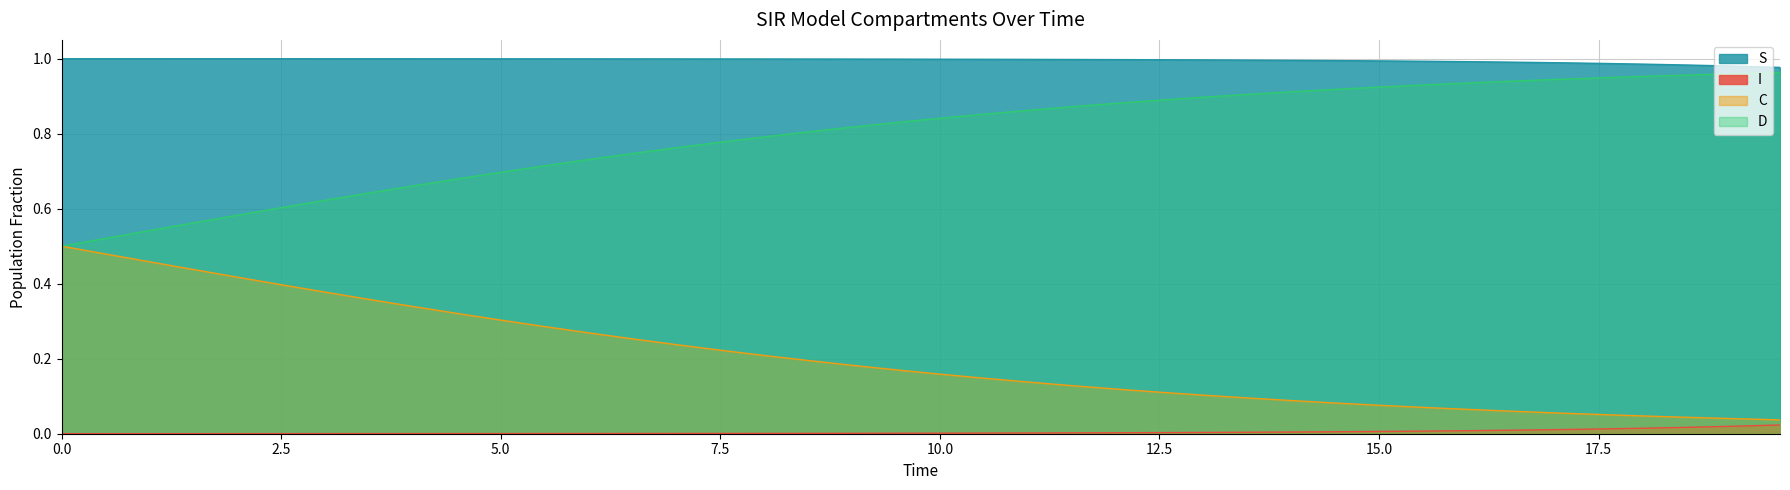

True or false: S and I cross at least once.

False